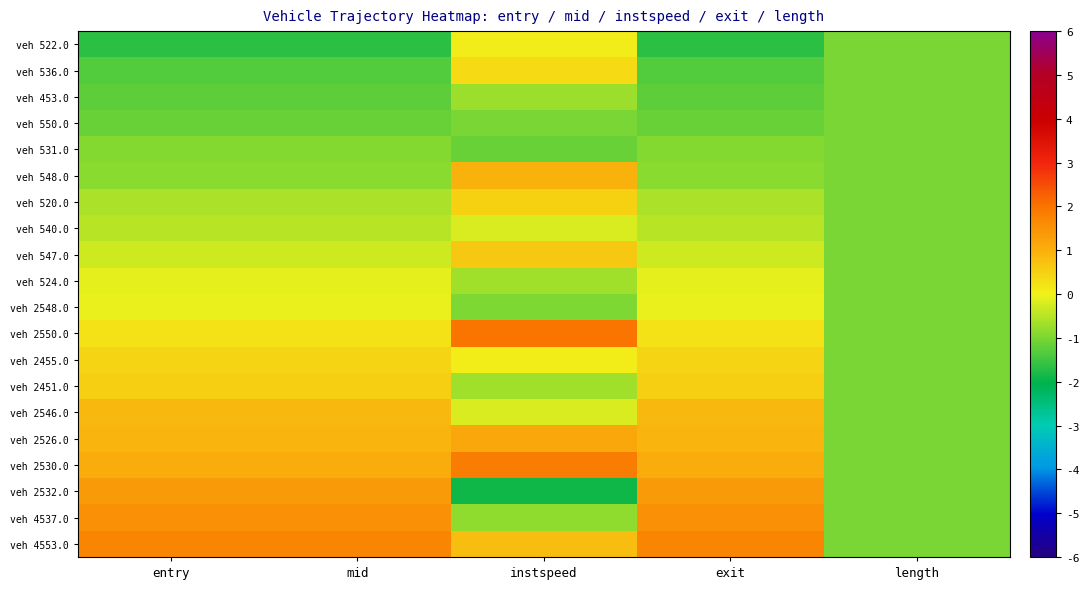

How many series are shown in this chart?

20